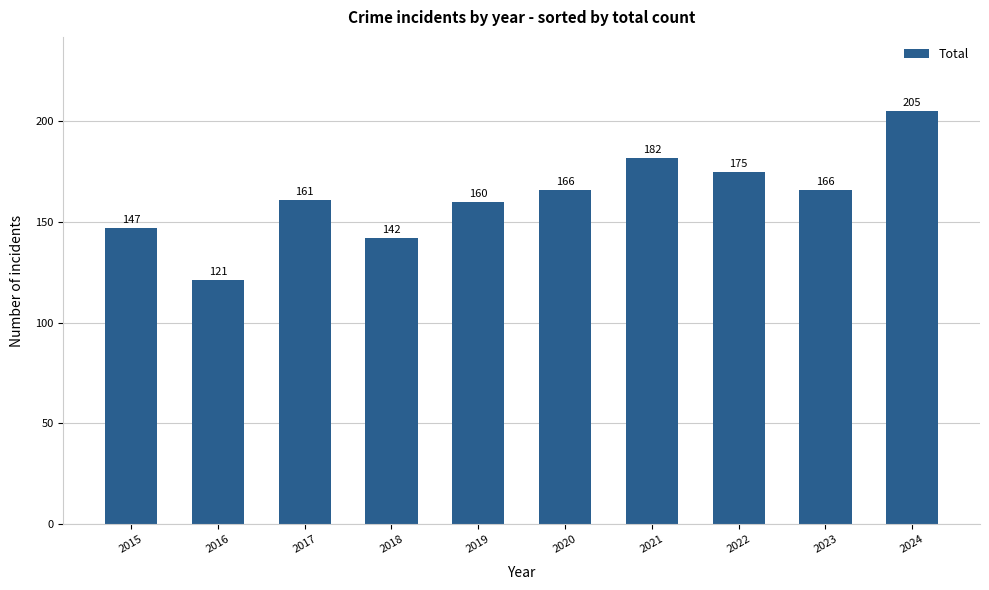

Which category has the highest value across all series?

2024